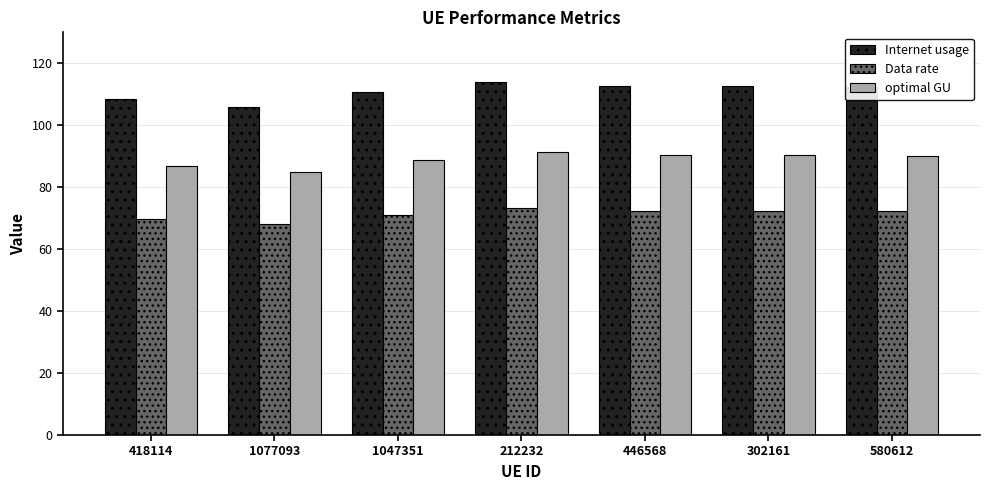

What is the lowest value of the optimal GU series?

85.0